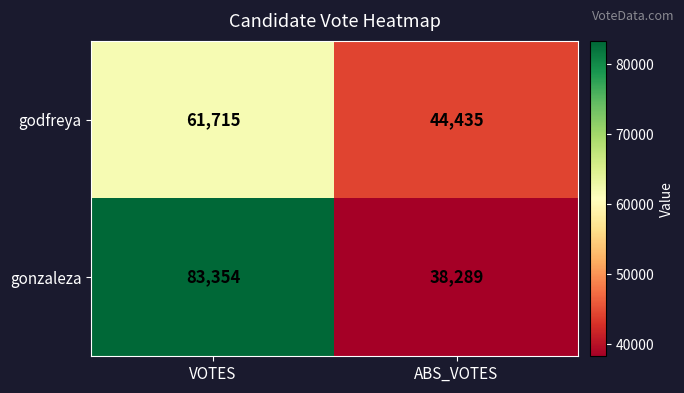

What is the difference between the godfreya values at ABS_VOTES and VOTES?

17280